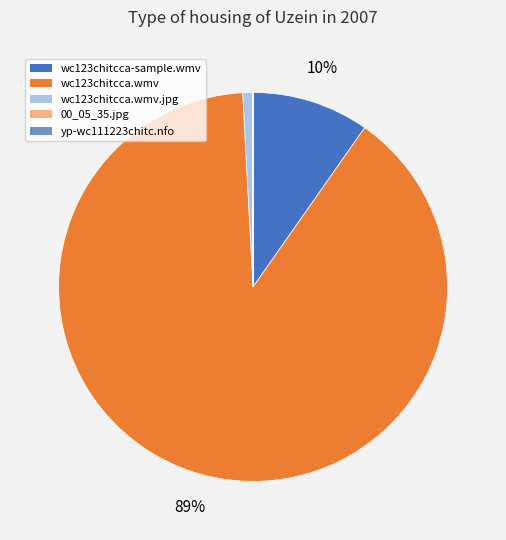

Does any single category account for the majority?

Yes